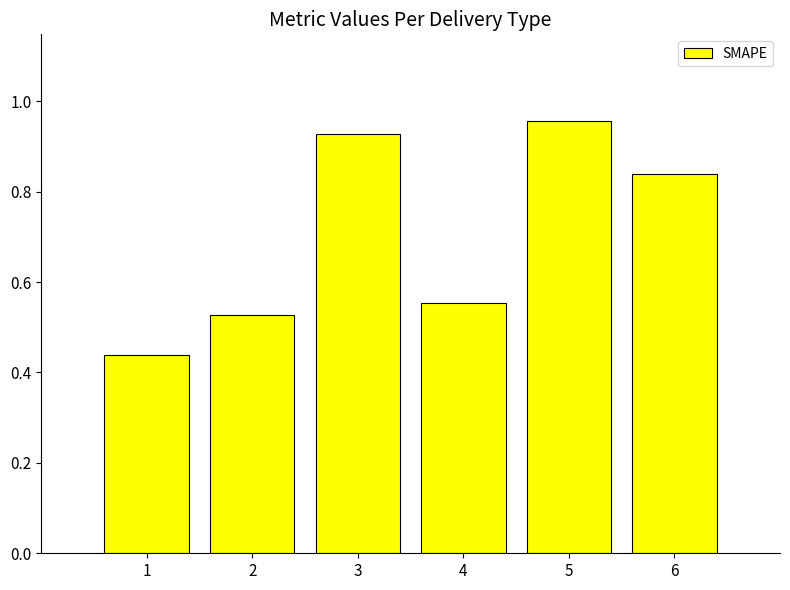

List the labels in order of value, largest first.

5, 3, 6, 4, 2, 1